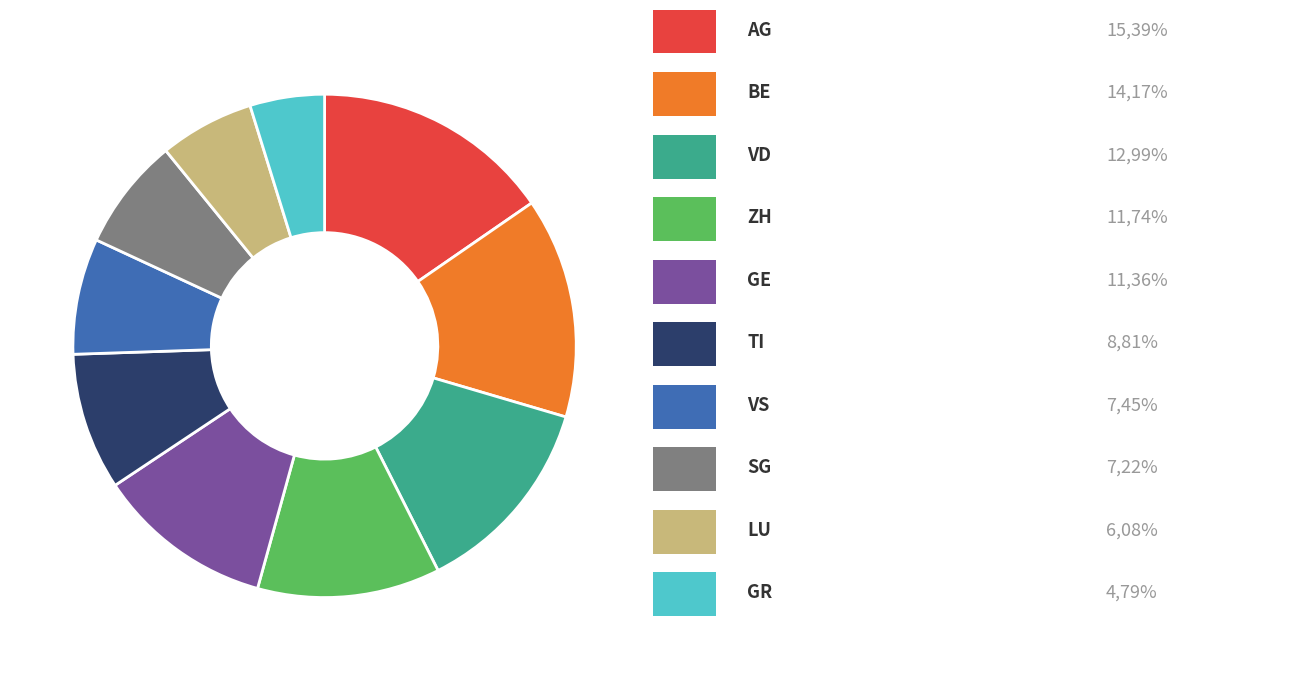

How many slices are in this pie chart?

10